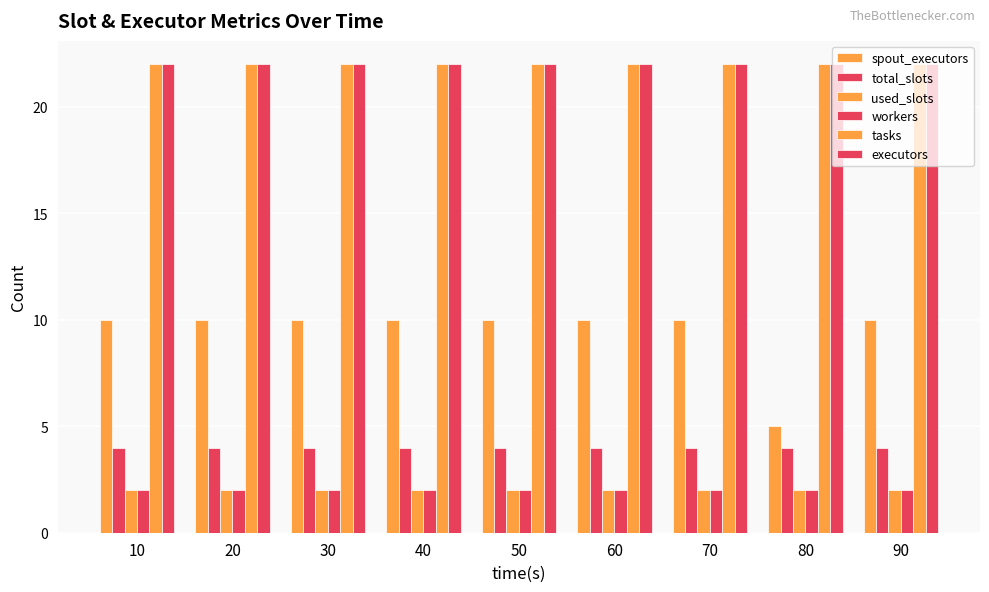

At how many categories does at least one series exceed 12?

9